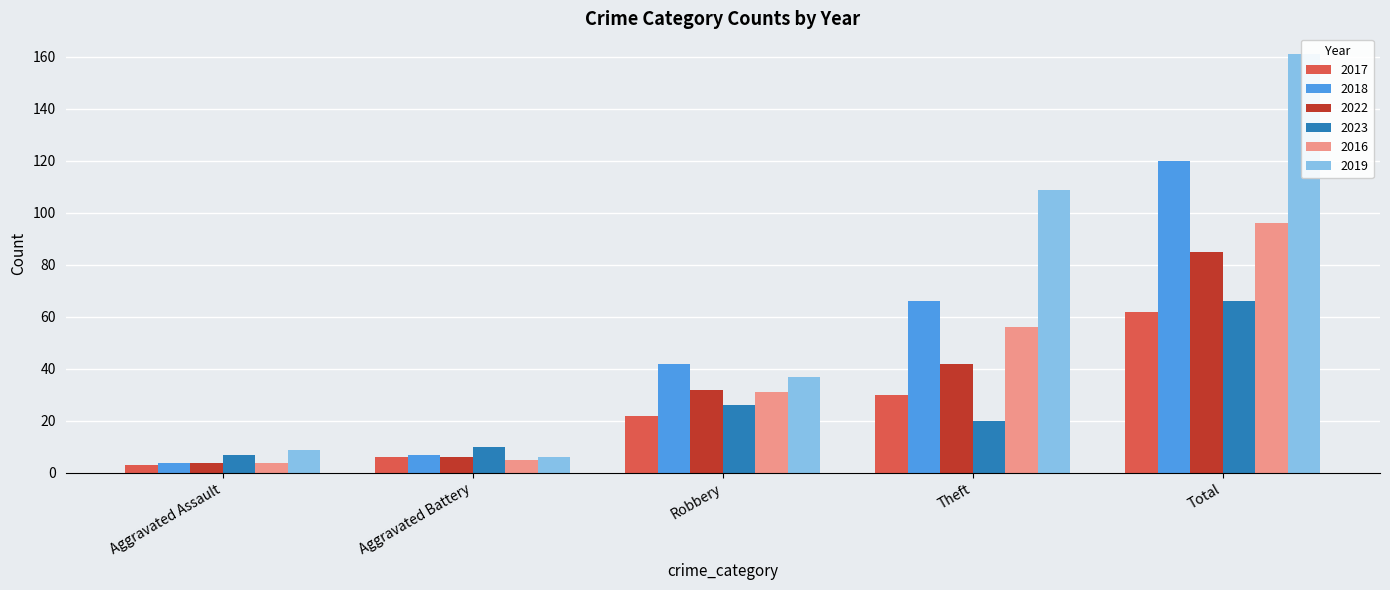

Which series has the widest spread of values?

2019